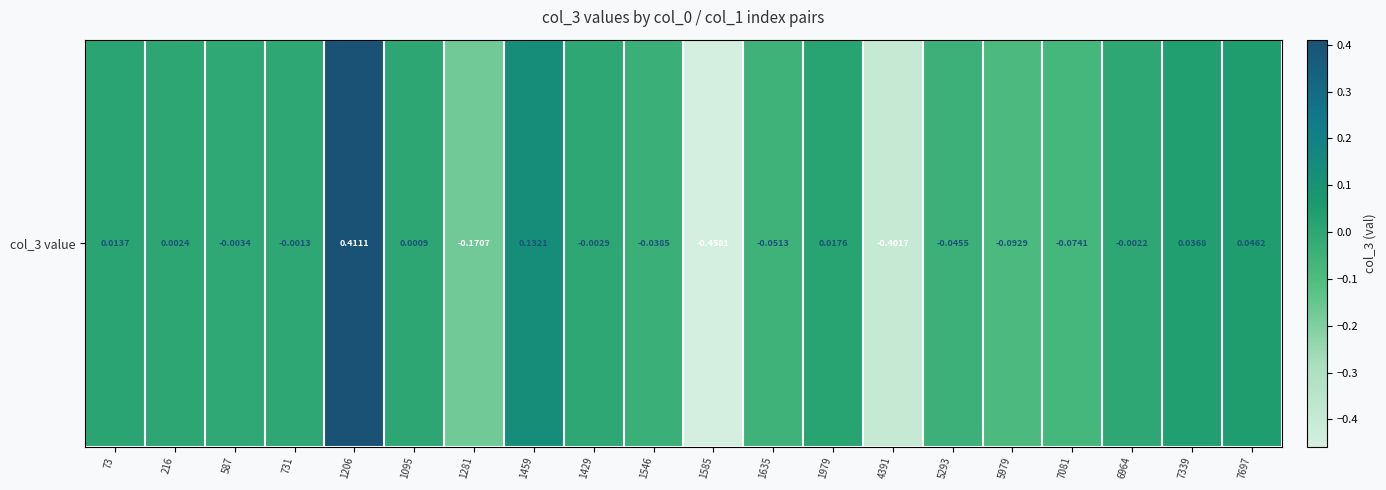

Reading left to right, what are all the values shown in this chart?

0.0	0.0	-0.0	-0.0	0.4	0.0	-0.2	0.1	-0.0	-0.0	-0.5	-0.1	0.0	-0.4	-0.0	-0.1	-0.1	-0.0	0.0	0.0